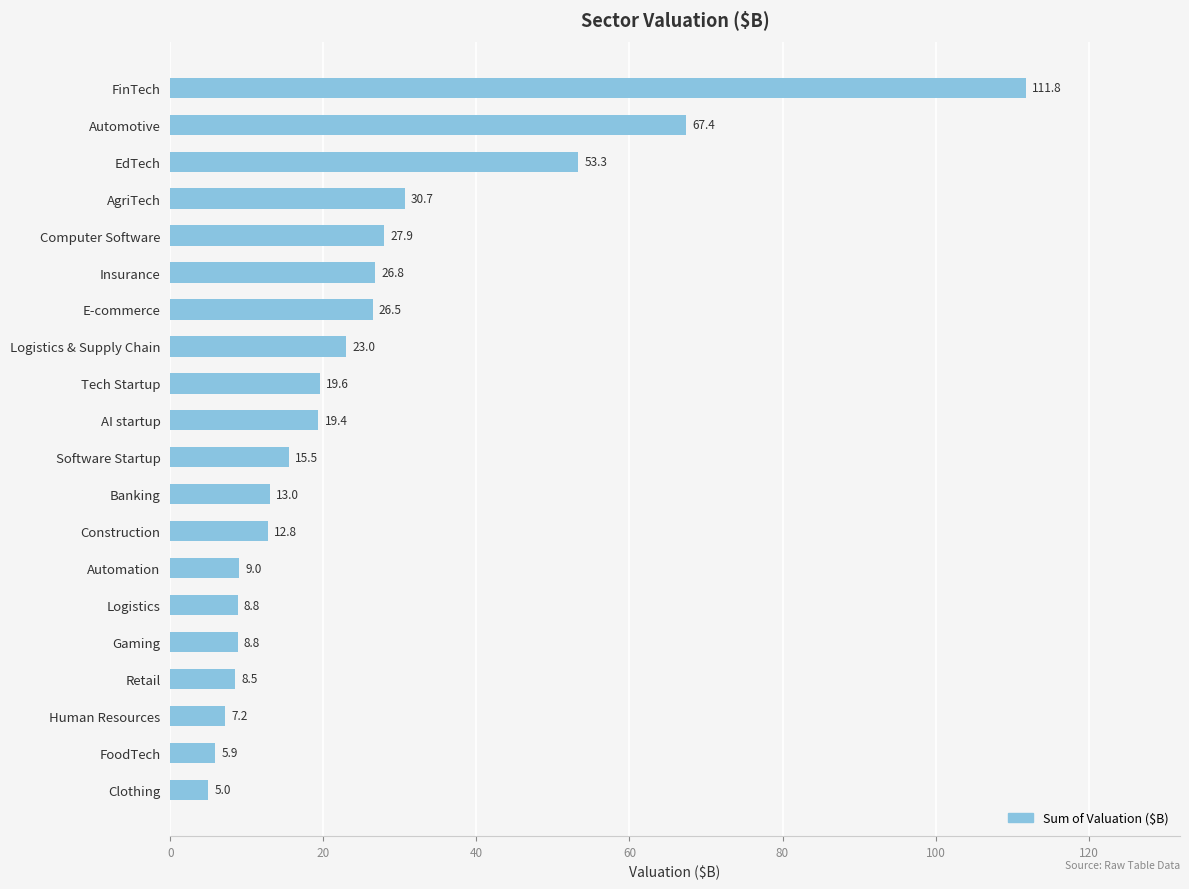

What is the approximate value at Gaming?

8.8